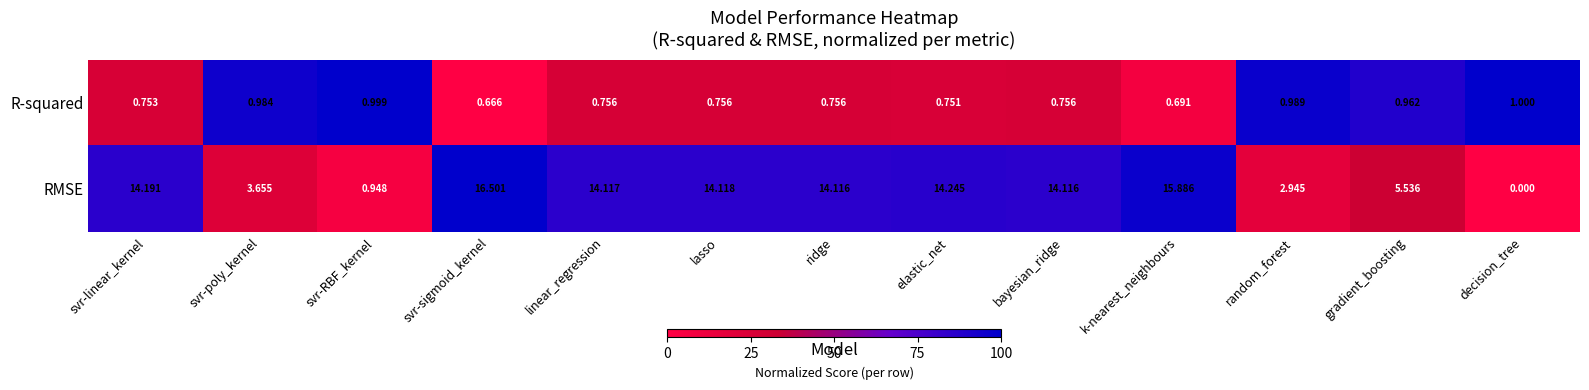

At which label does RMSE reach its minimum?

decision_tree